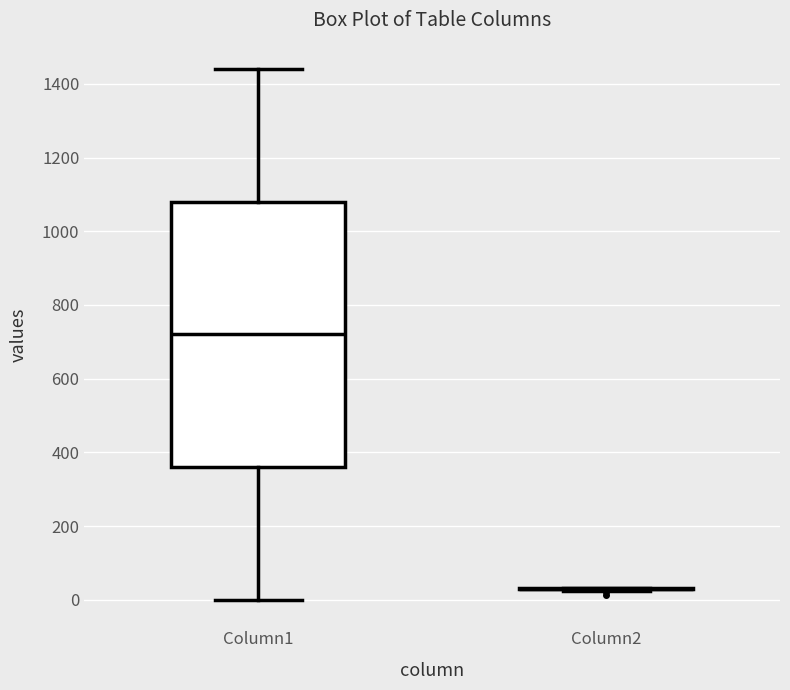

Comparing the boxes themselves (not the whiskers), which one is the tallest?

Column1